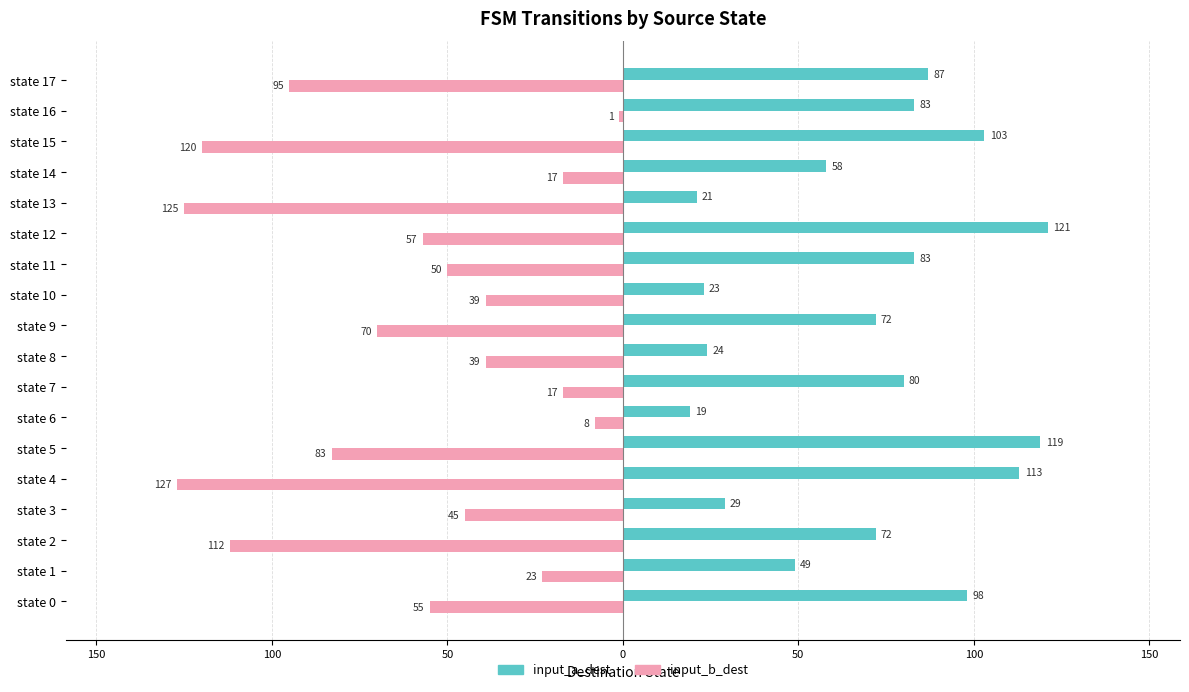

Which series has the largest total across all categories?

input_a_dest